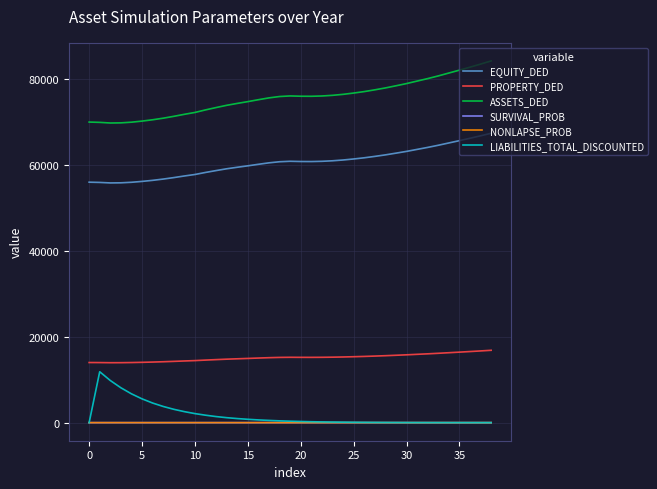

How many lines are shown in the chart?

6